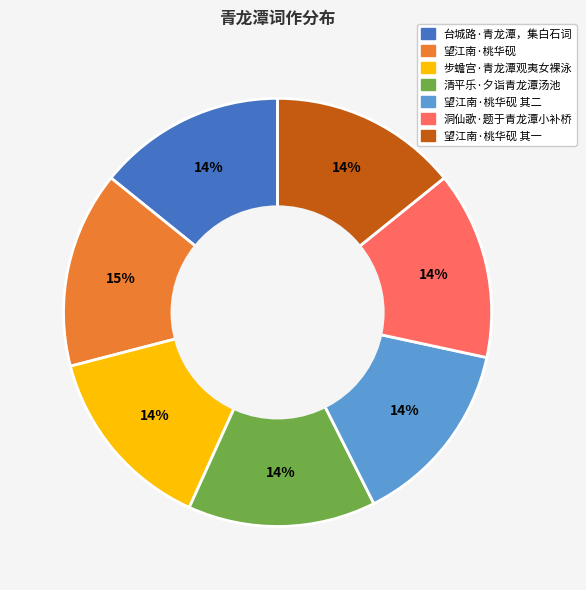

How many slices are in this pie chart?

7